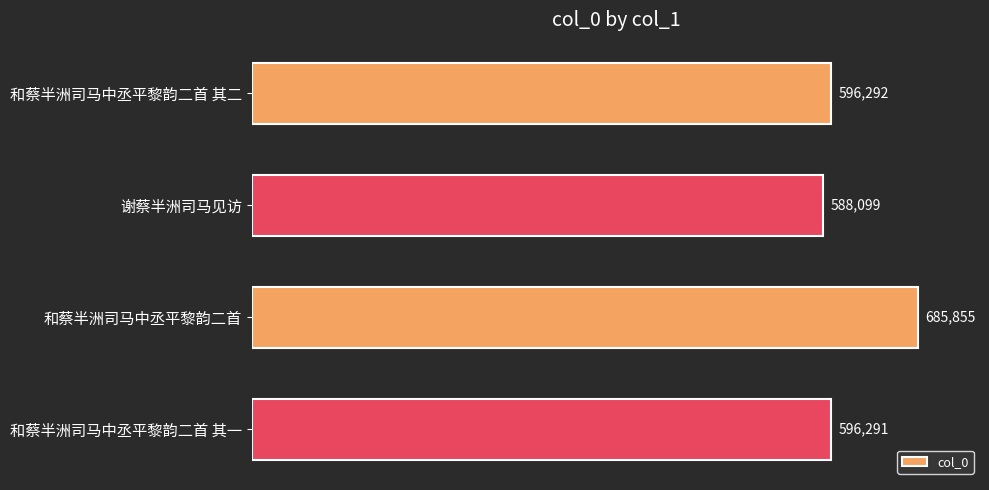

Are the bars grouped side by side (vs. stacked)?

No